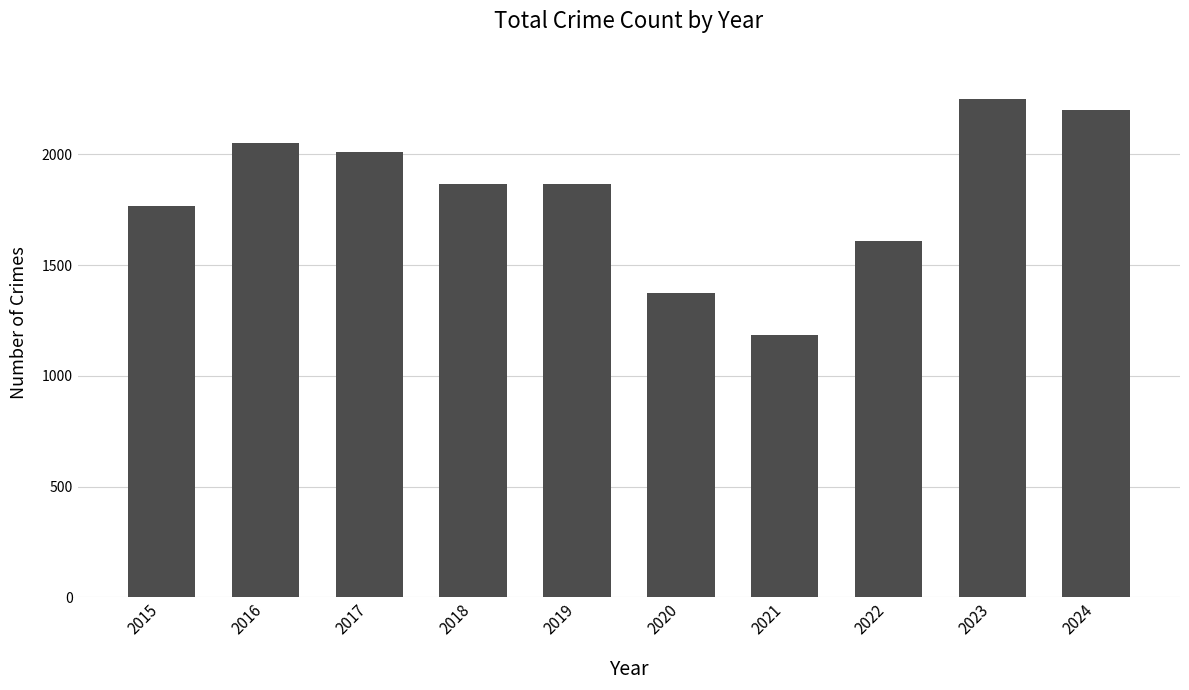

Are the bars grouped side by side (vs. stacked)?

No